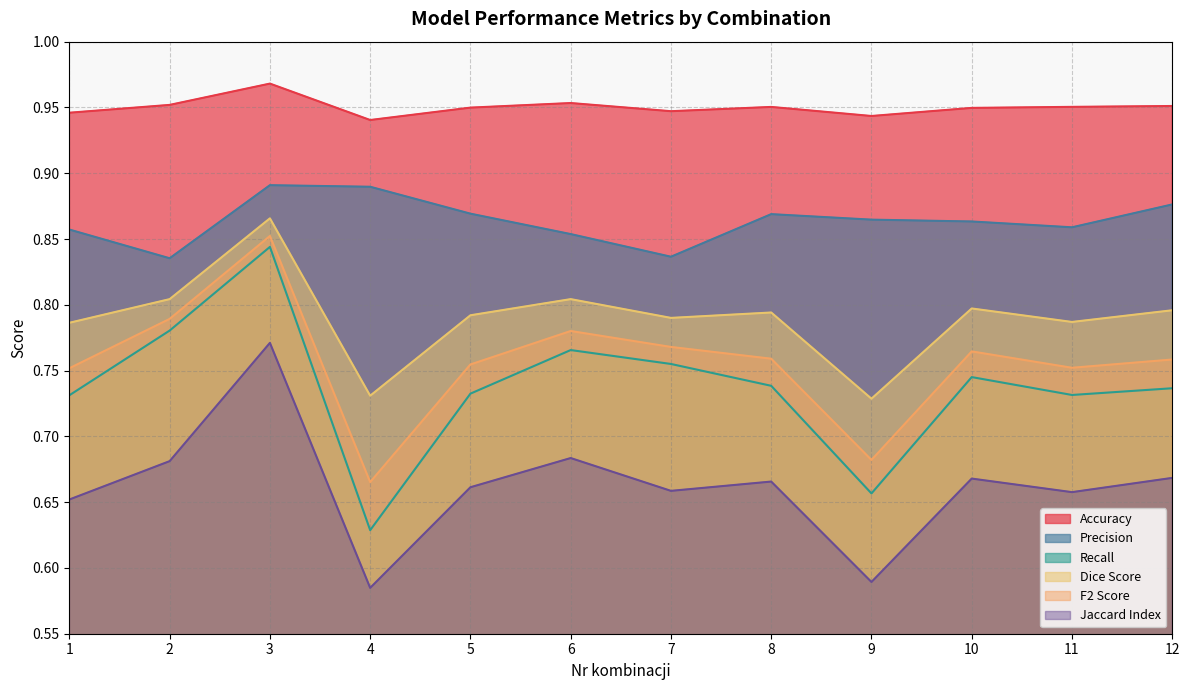

What is the difference between the maximum and second lowest values in the F2 Score series?

0.2